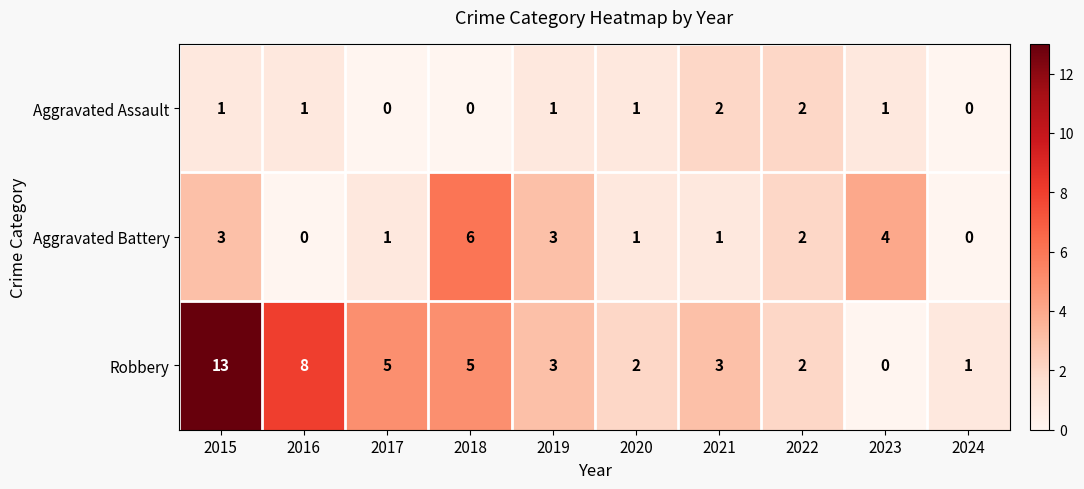

At how many categories does at least one series exceed 11?

1